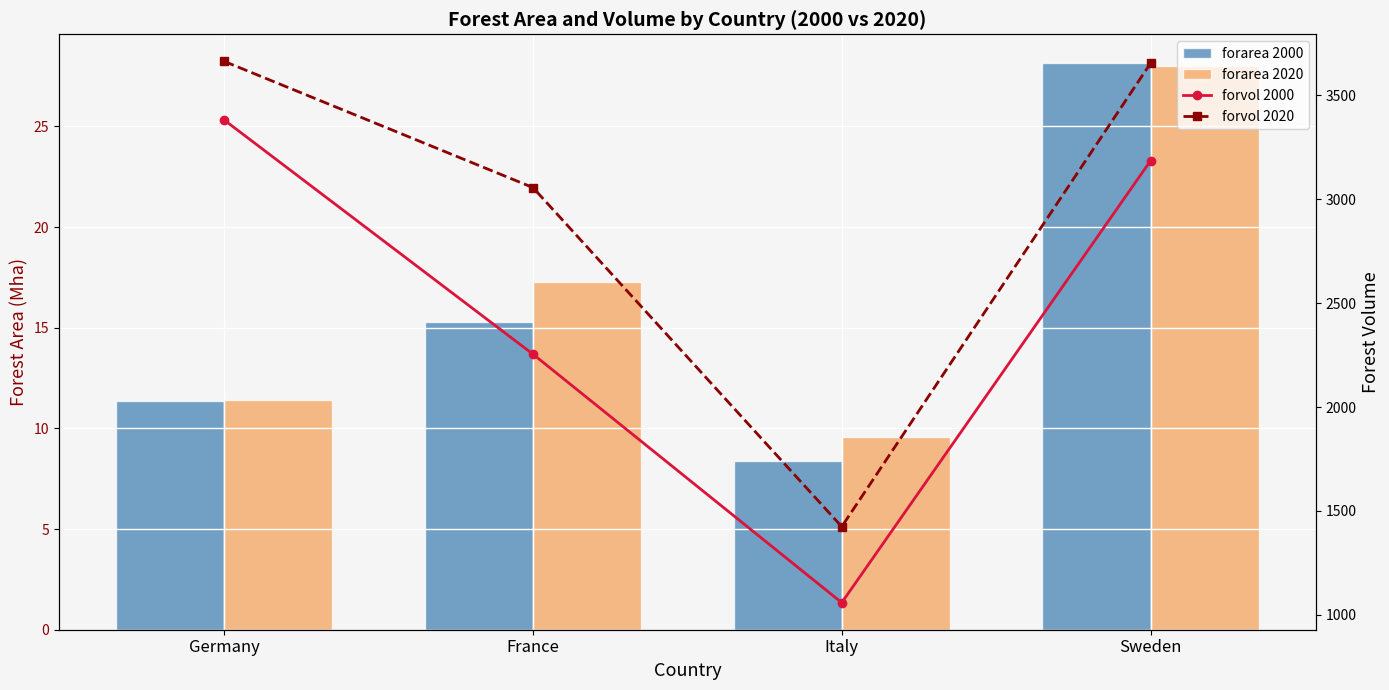

What is the maximum value shown in the chart?

3663.0